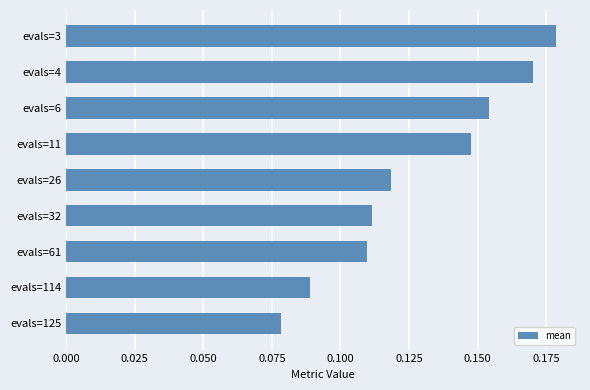

Is it true that the value at evals=4 is 0.3?

False